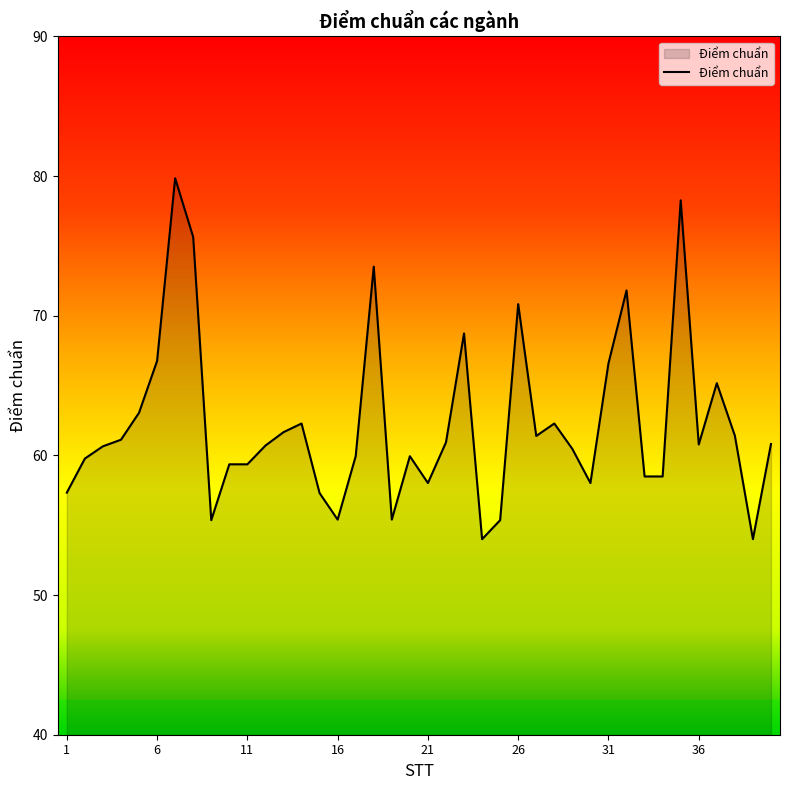

What is the smallest value displayed?

54.0